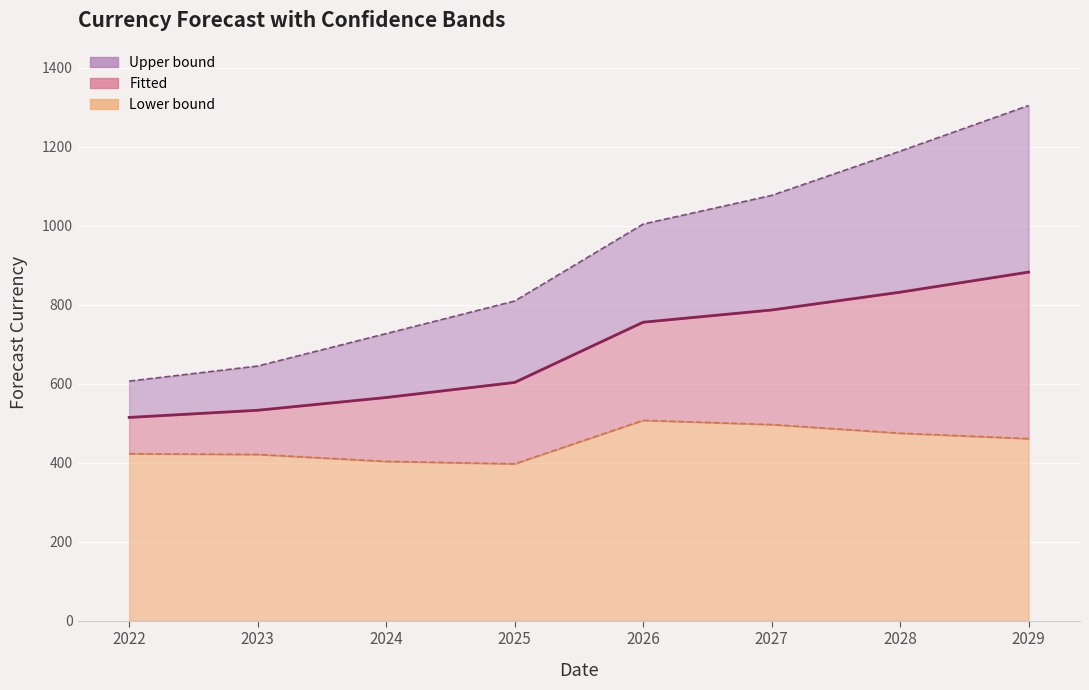

What is the minimum value for forecast_currency_fitted?

514.5